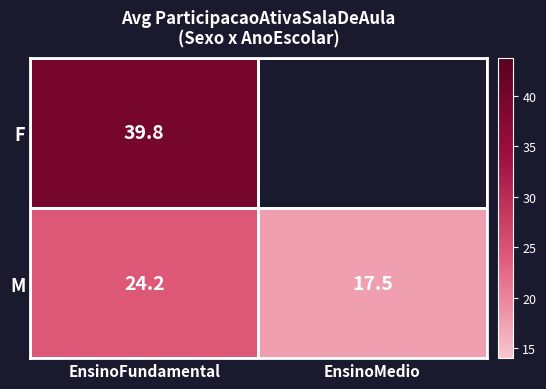

The value of M at EnsinoFundamental is 24.2. True or false?

True